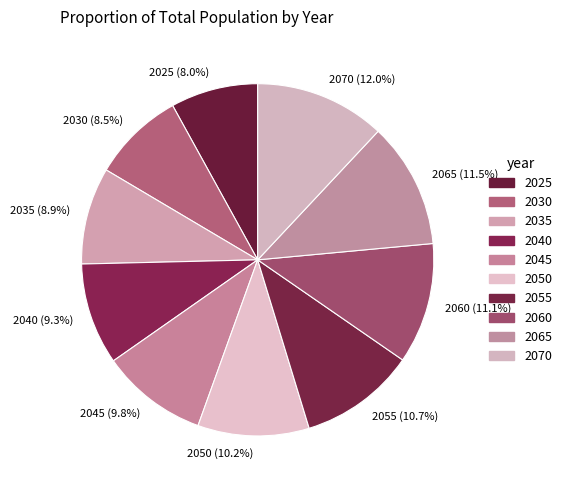

What percentage is NOT represented by 2030?

91.5%